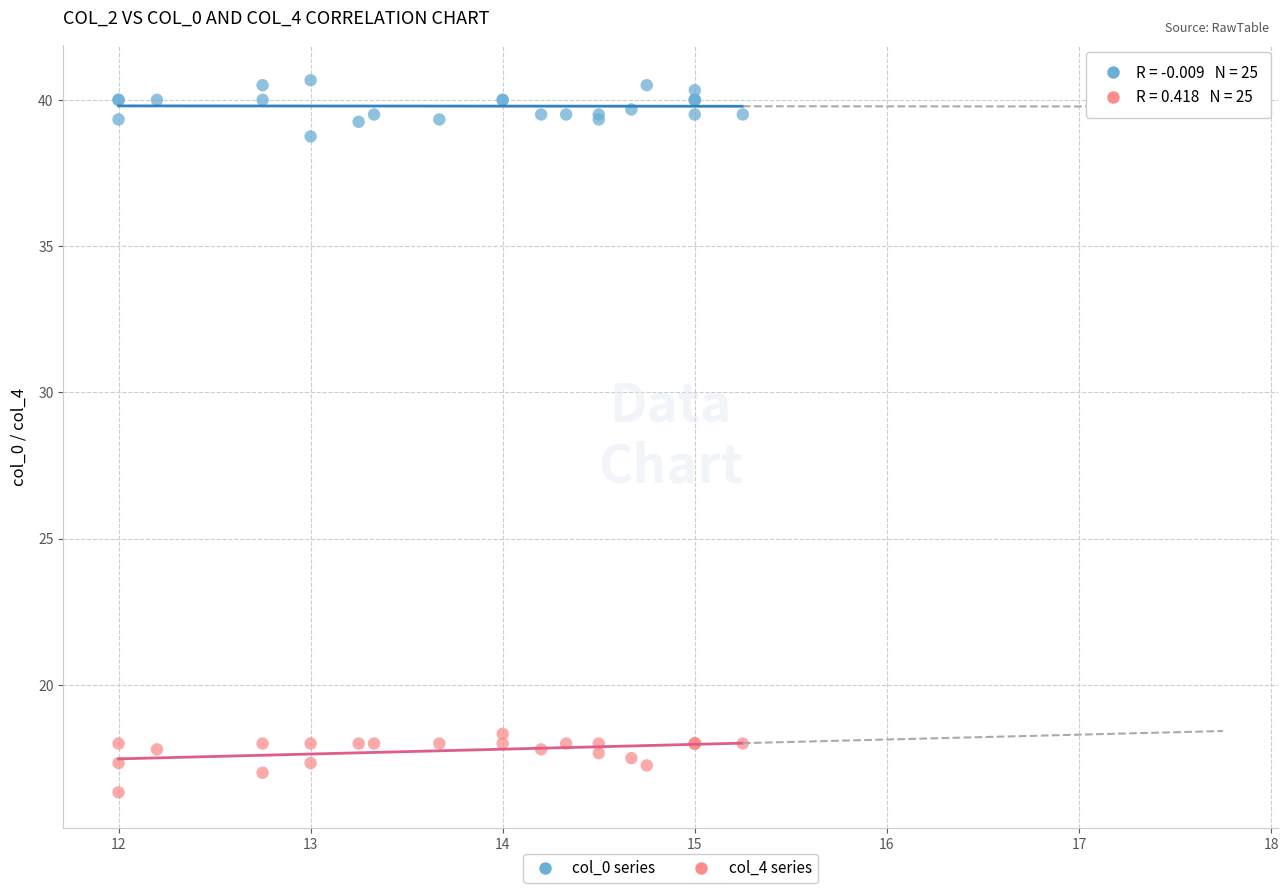

What is the X range (max minus min) for the scatter plot?

3.2